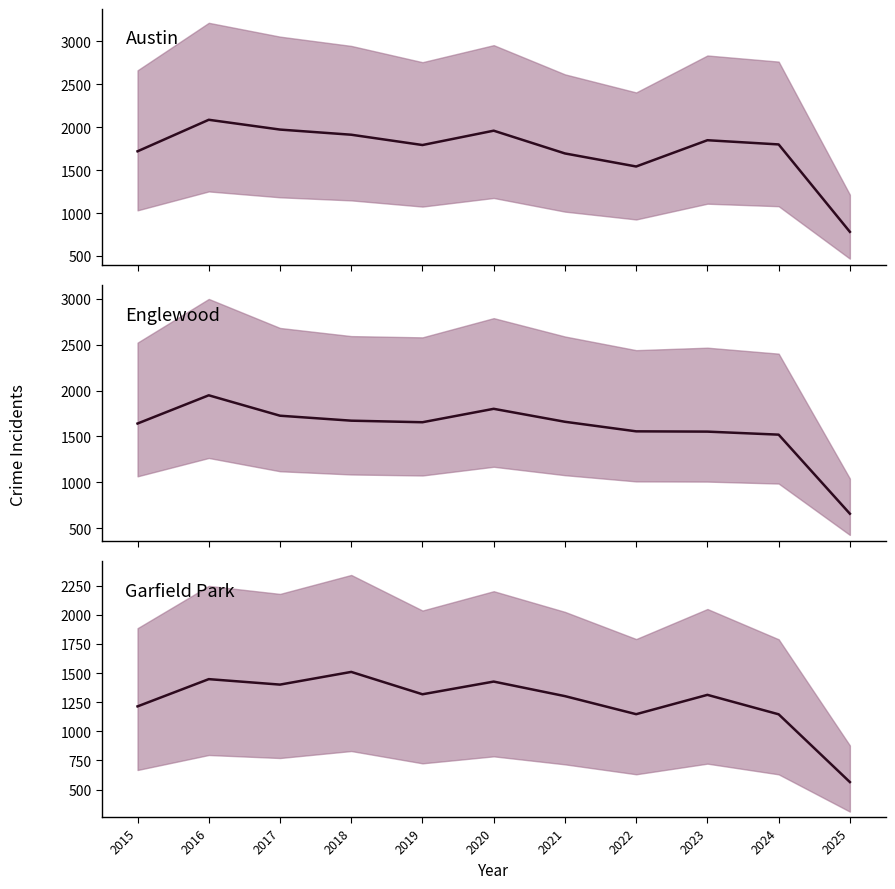

Is this an area chart (filled region under the line)?

No